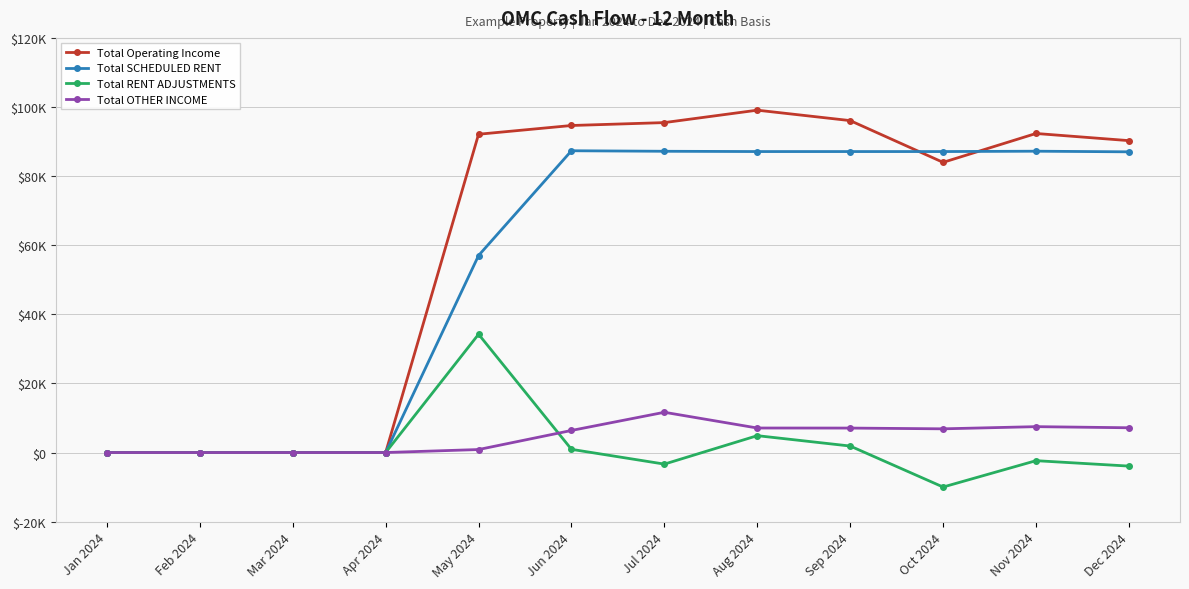

Is this an area chart (filled region under the line)?

No